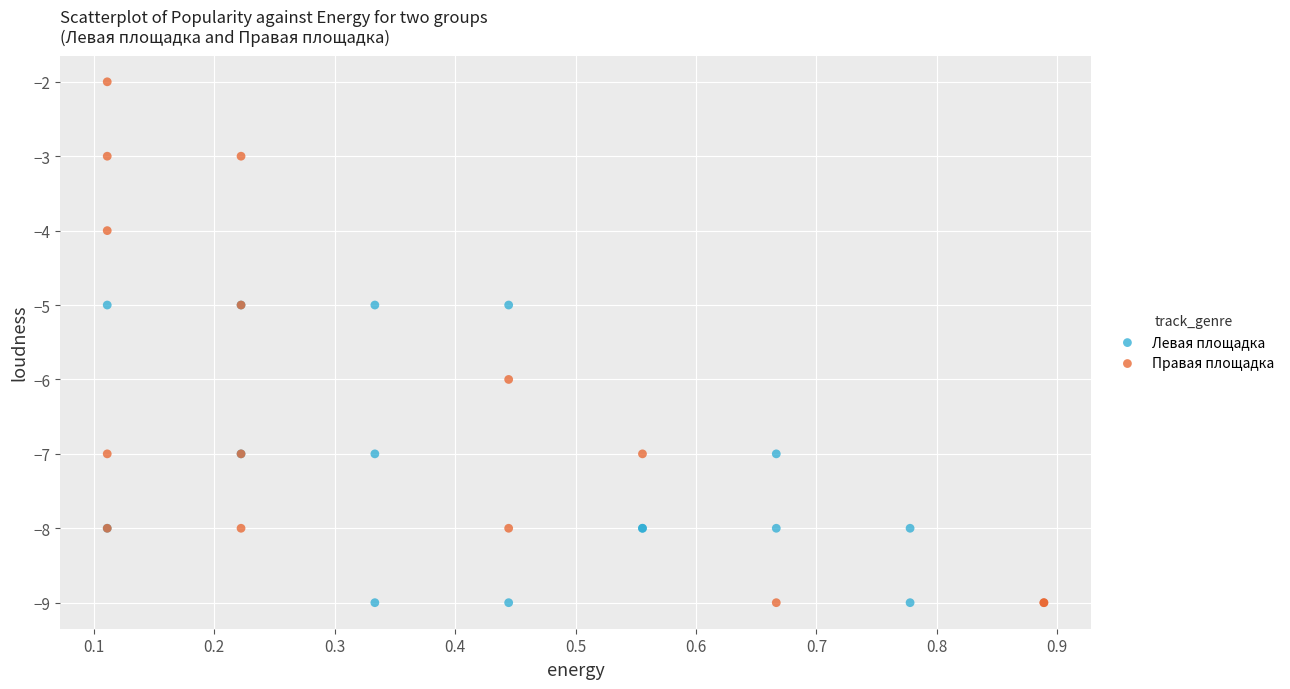

What are all the series names shown in the legend?

Левая площадка, Правая площадка